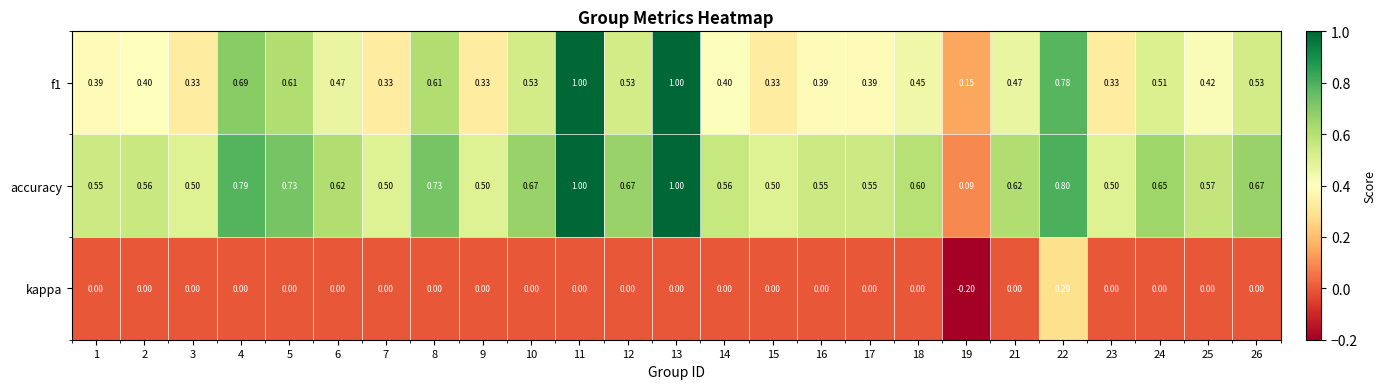

How many distinct data groups are displayed?

3